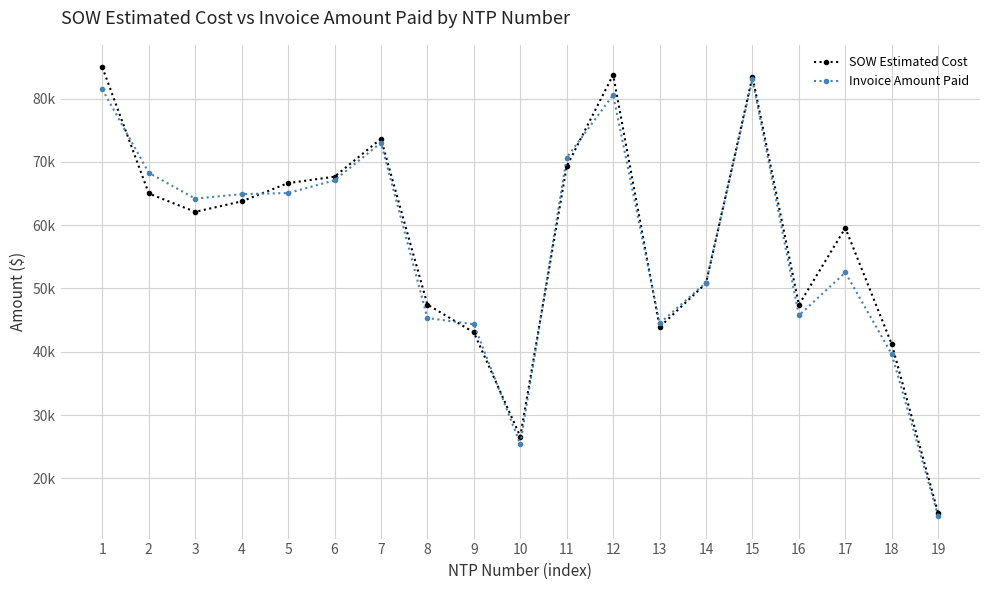

Which series has the widest spread of values?

SOW Estimated Cost